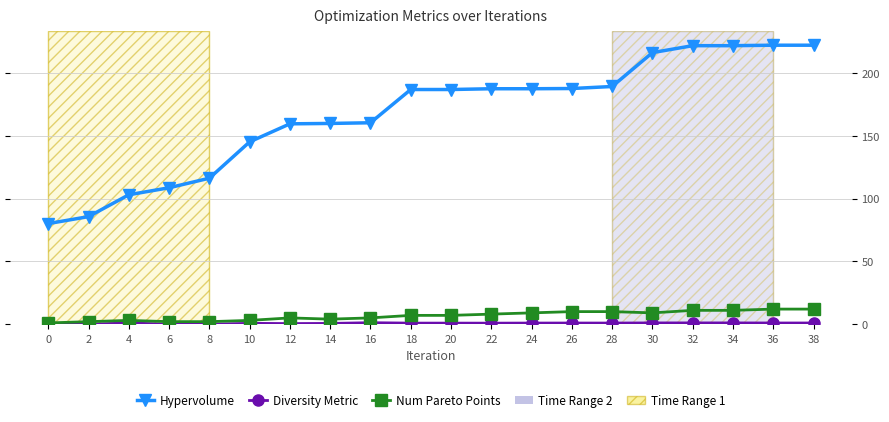

Is it true that Num Pareto Points equals 19.1 at 32?

False